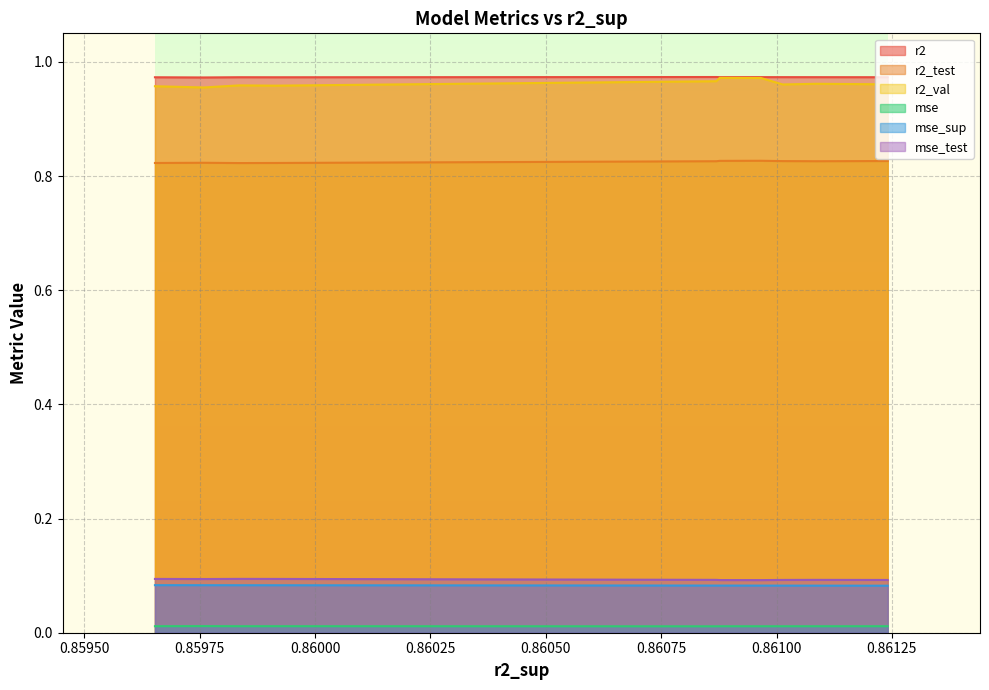

Reading left to right, list all the values displayed in this chart.

r2: 1.0	1.0	1.0	1.0	1.0	1.0	1.0	1.0	1.0	1.0
r2_test: 0.8	0.8	0.8	0.8	0.8	0.8	0.8	0.8	0.8	0.8
r2_val: 1.0	1.0	1.0	1.0	1.0	1.0	1.0	1.0	1.0	1.0
mse: 0.0	0.0	0.0	0.0	0.0	0.0	0.0	0.0	0.0	0.0
mse_sup: 0.1	0.1	0.1	0.1	0.1	0.1	0.1	0.1	0.1	0.1
mse_test: 0.1	0.1	0.1	0.1	0.1	0.1	0.1	0.1	0.1	0.1